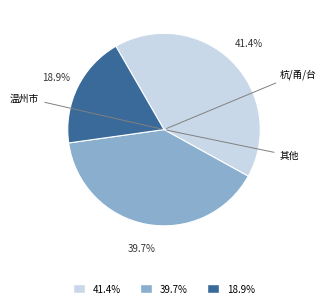

Is there any slice that represents more than half of the pie?

No